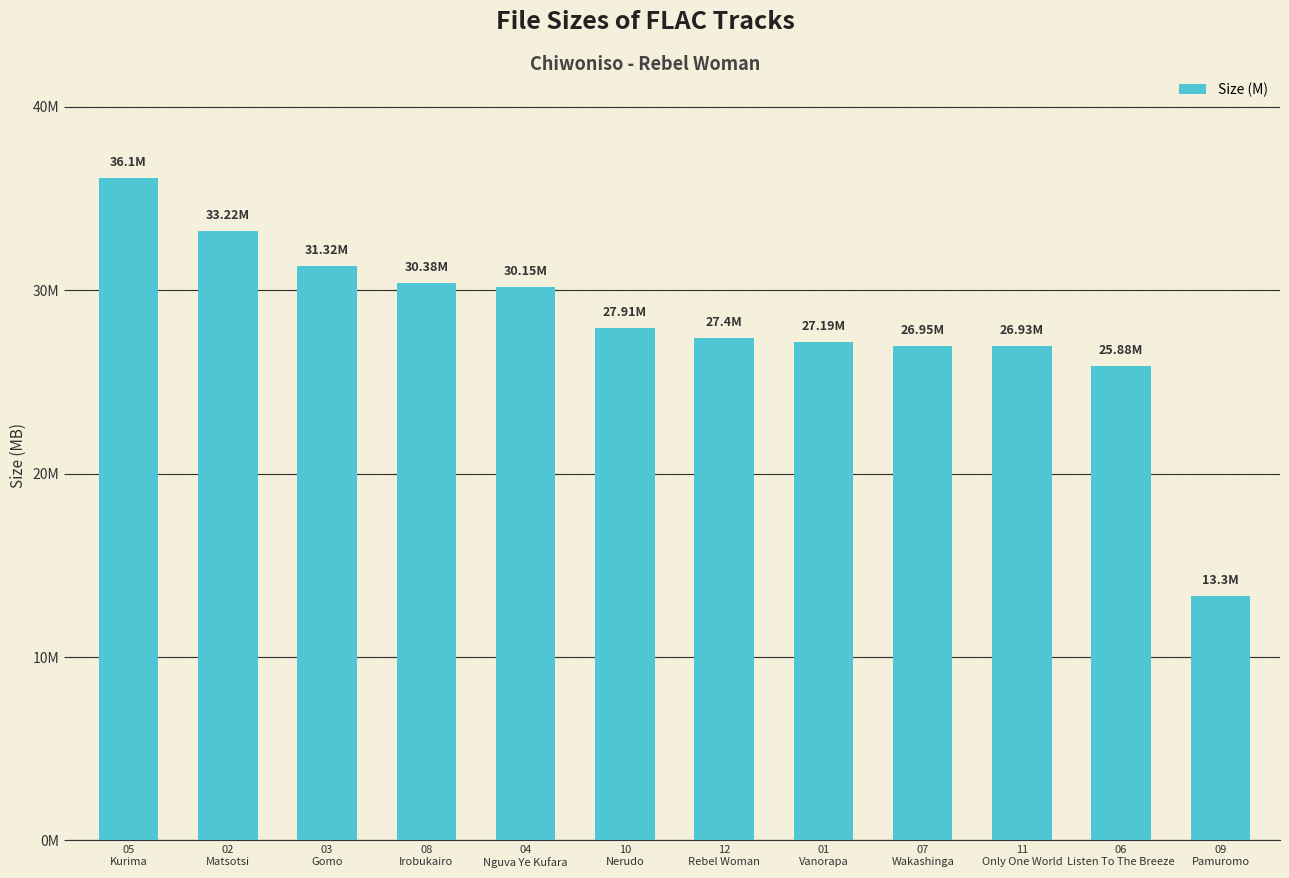

Are the bars horizontal?

No